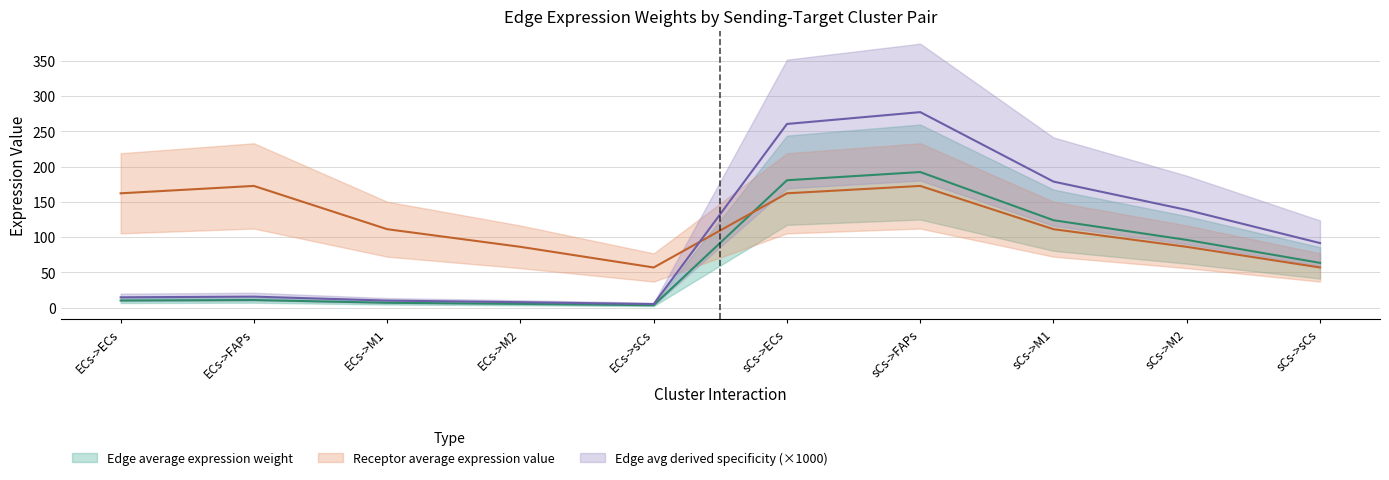

Rank the categories by Edge total expression weight value from lowest to highest.

ECs->sCs, ECs->M2, ECs->M1, ECs->ECs, ECs->FAPs, sCs->sCs, sCs->M2, sCs->M1, sCs->ECs, sCs->FAPs